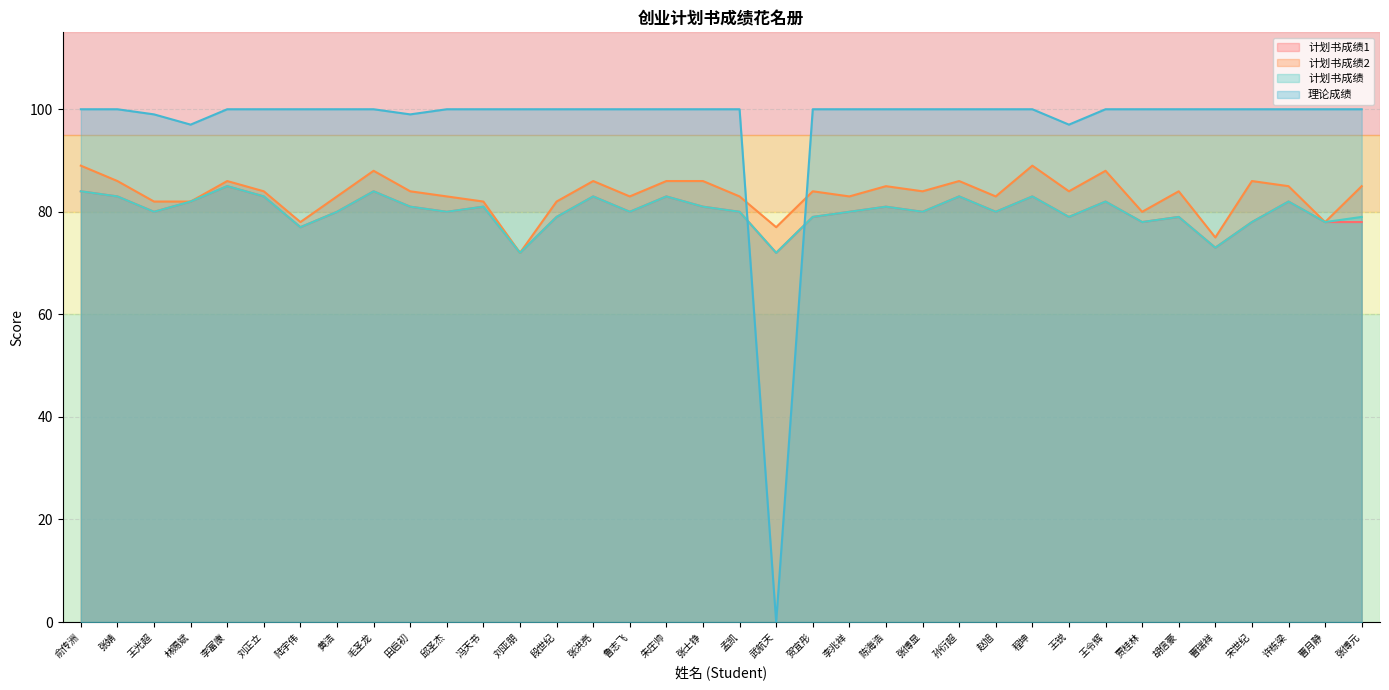

Which series has the largest range (max minus min)?

理论成绩